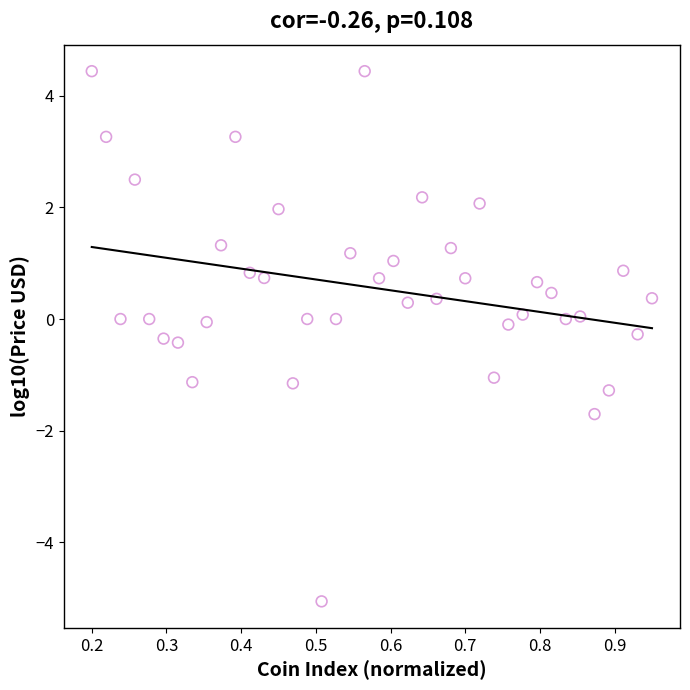

What is the range of Y values (max minus min)?

9.5